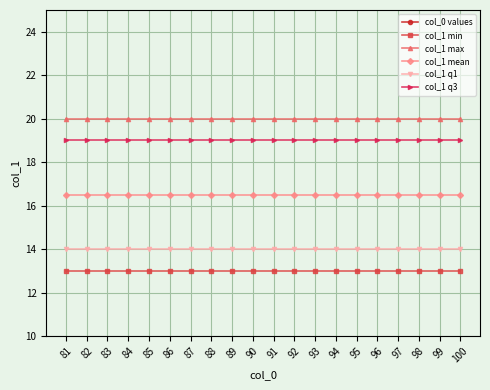

What is the lowest value of the col_1 q3 series?

19.0